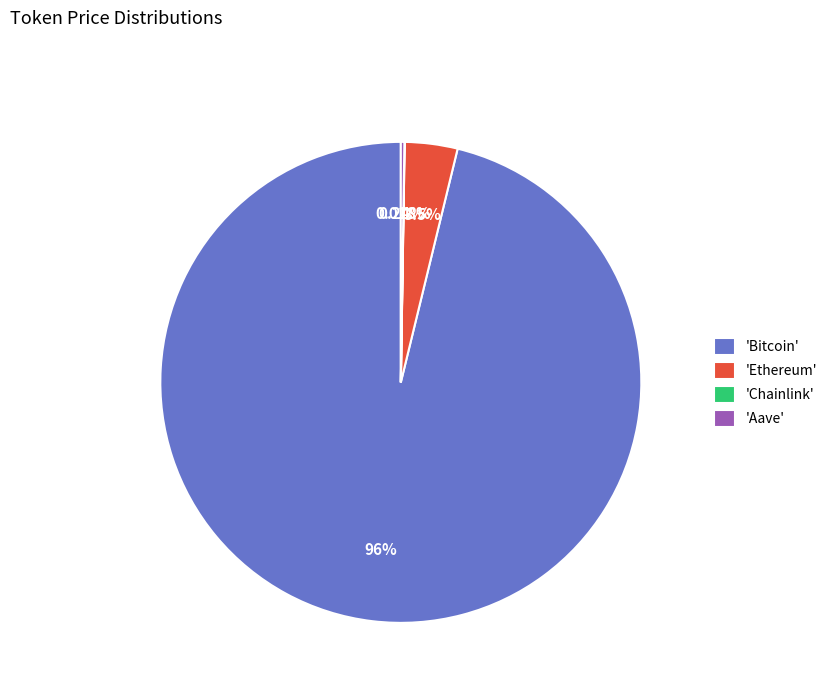

Which slice is the largest?

'Bitcoin'